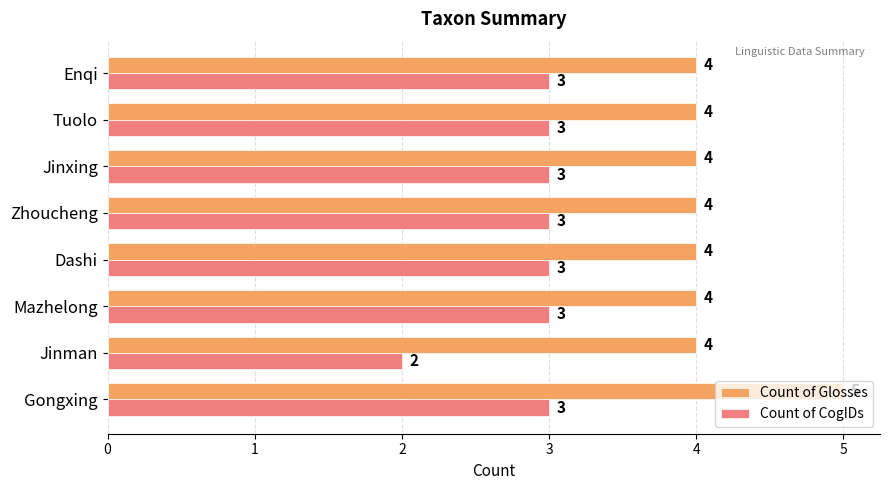

List the series in order of their overall mean, lowest first.

Count of CogIDs, Count of Glosses